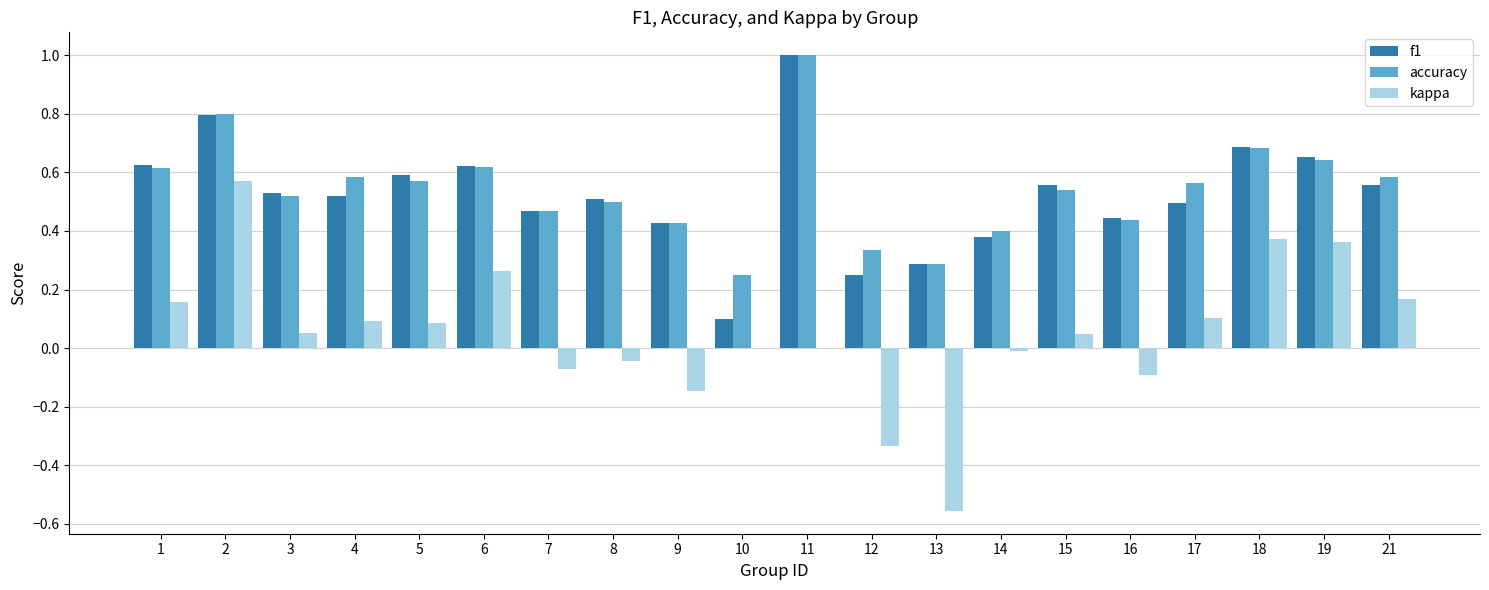

Is it true that f1 equals 0.8 at 7?

False